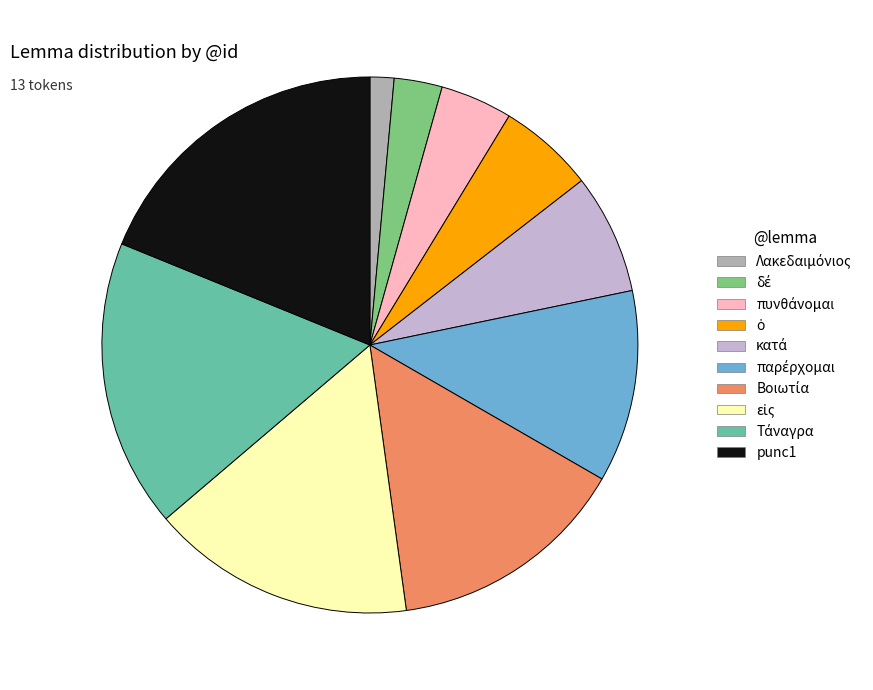

What is the largest slice in the pie chart?

punc1